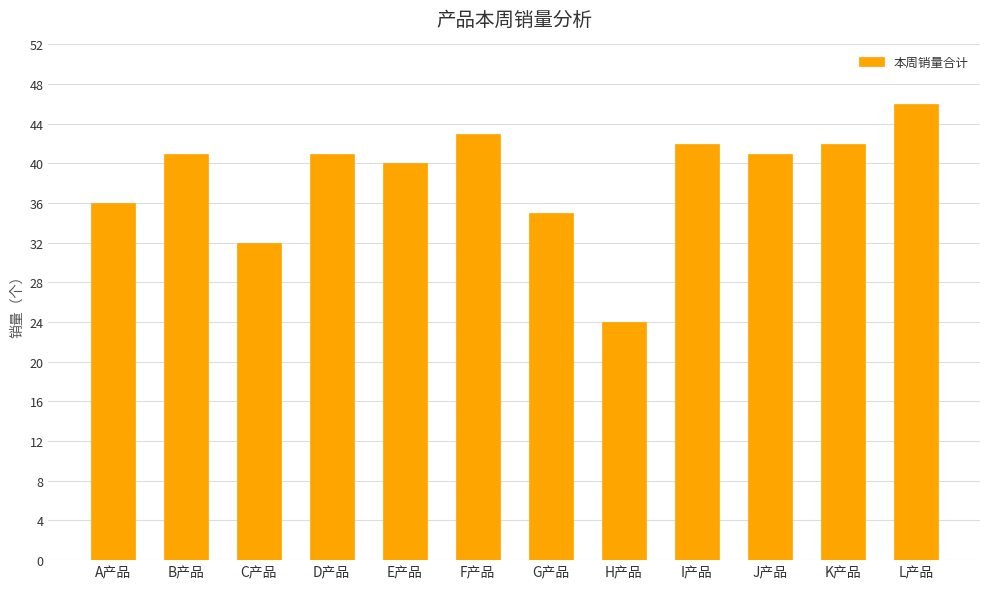

What is the value of the 1st bar from the left?

36